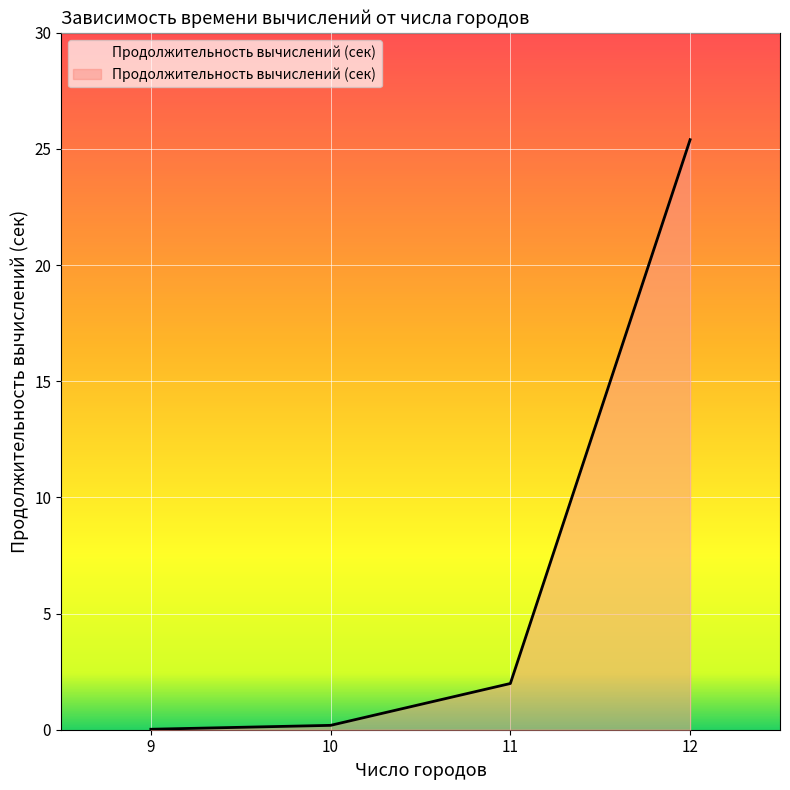

What is the difference between the maximum and second lowest values?

25.2